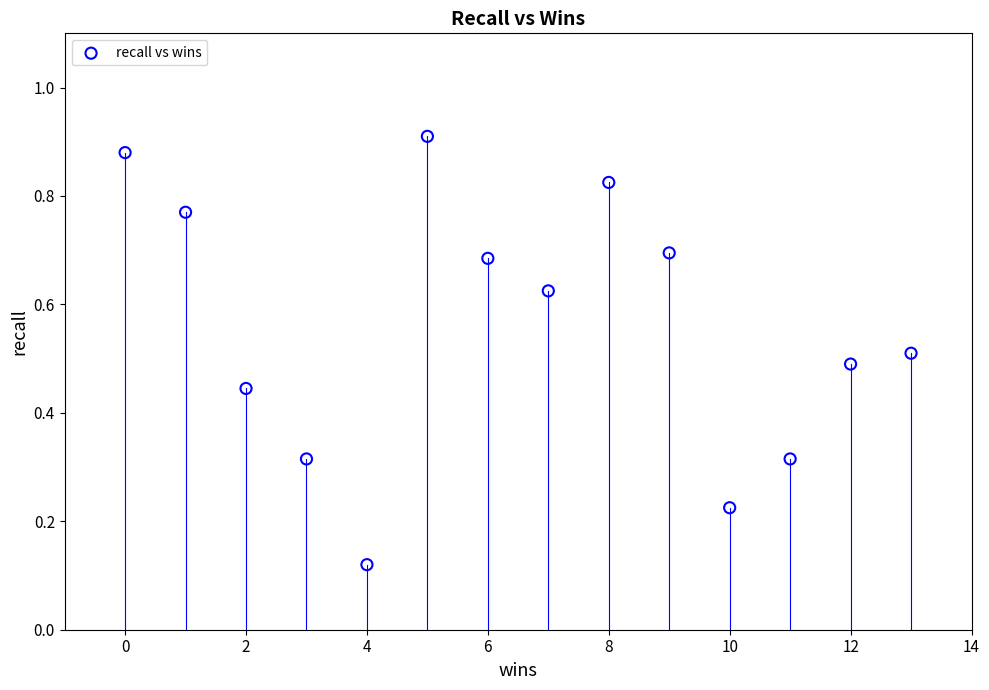

What is the range of X values (max minus min)?

13.0